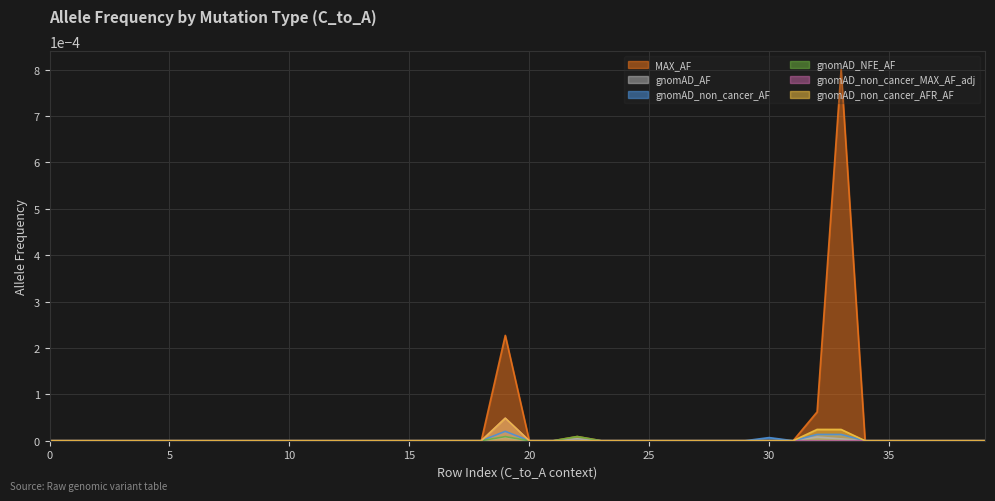

Which series has the largest total across all categories?

MAX_AF